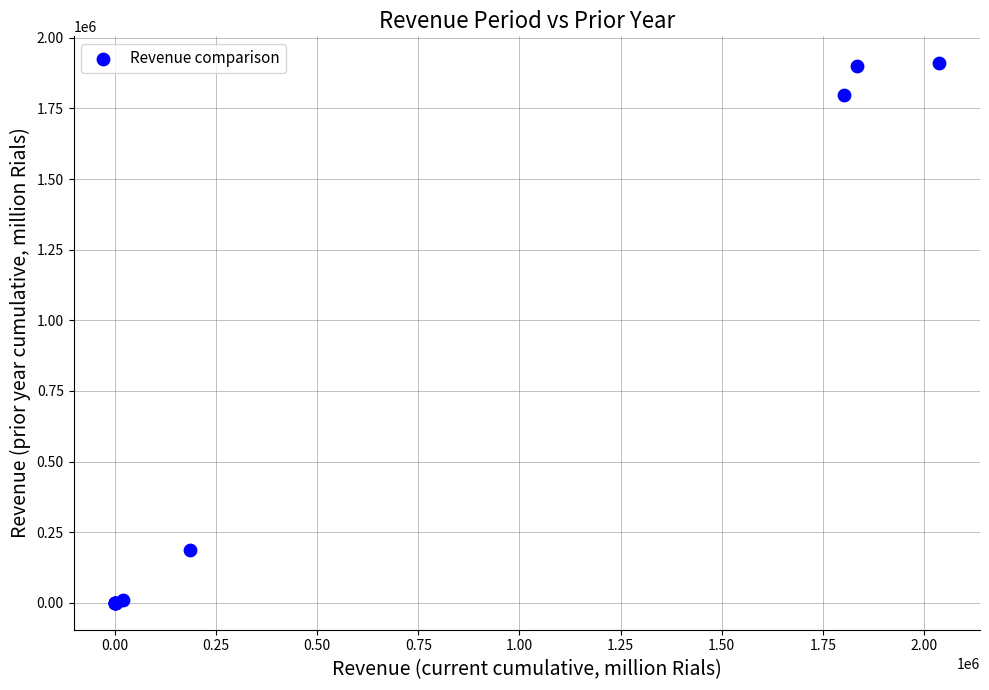

What Y value in the scatter plot is closest to 954992?

185848